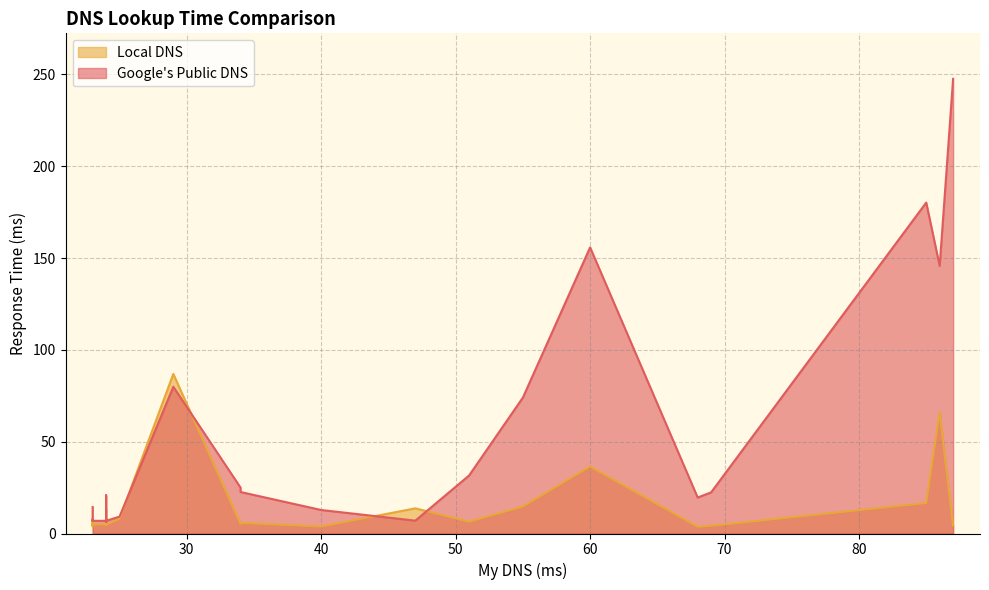

Does the chart display data point markers on the line(s)?

No